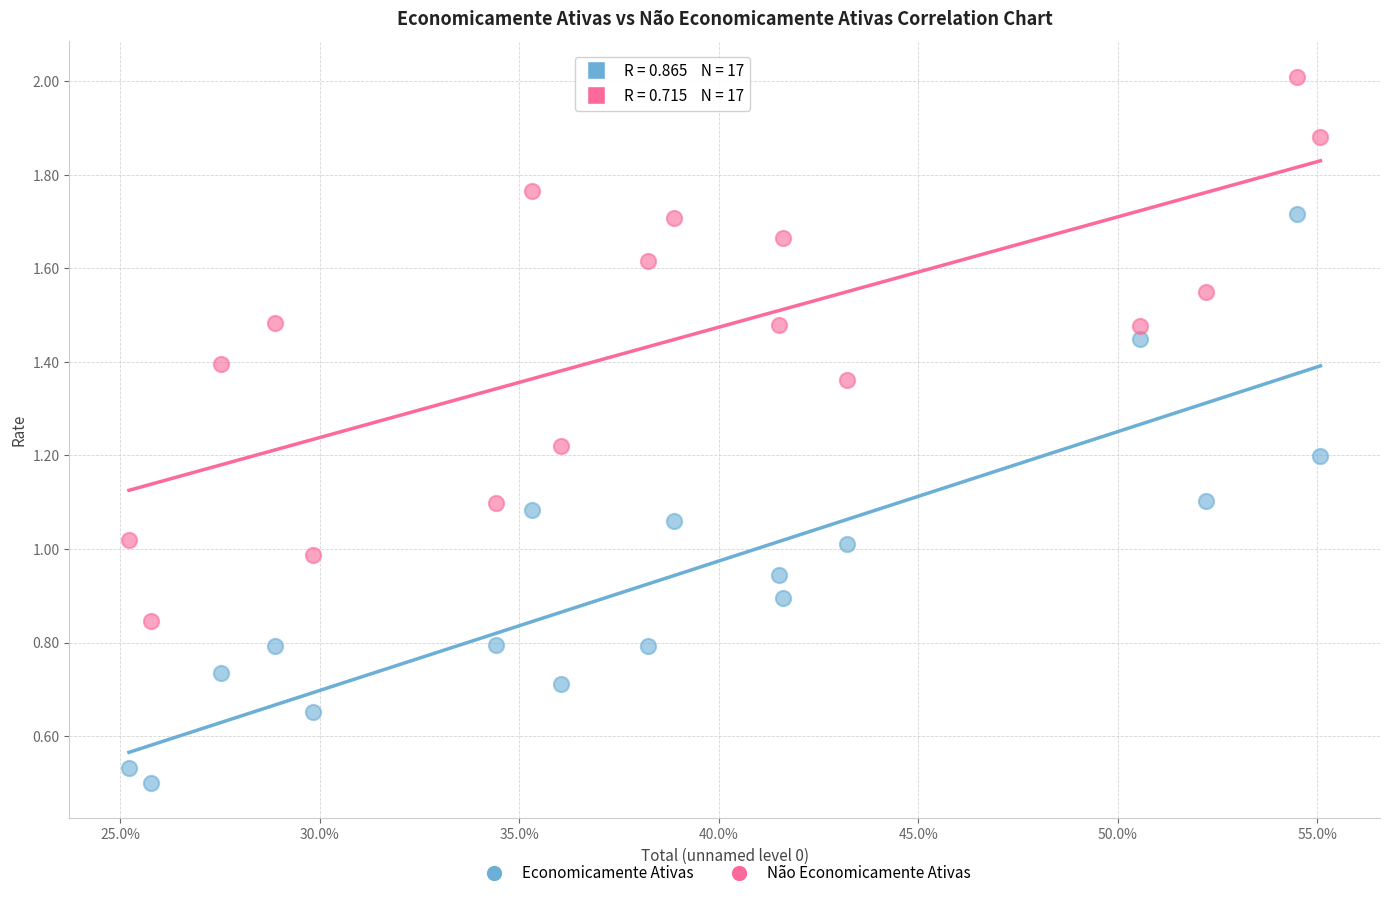

Across all data points, what is the range of X values (max minus min)?

0.3